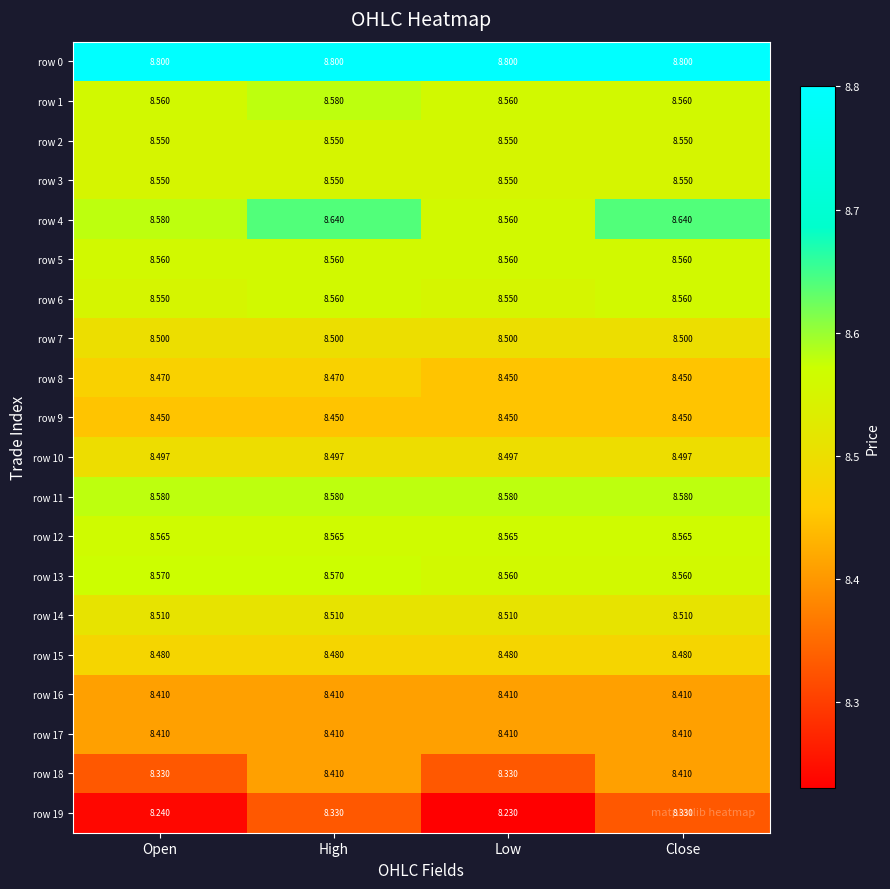

At which category is the sum across all series the highest?

High